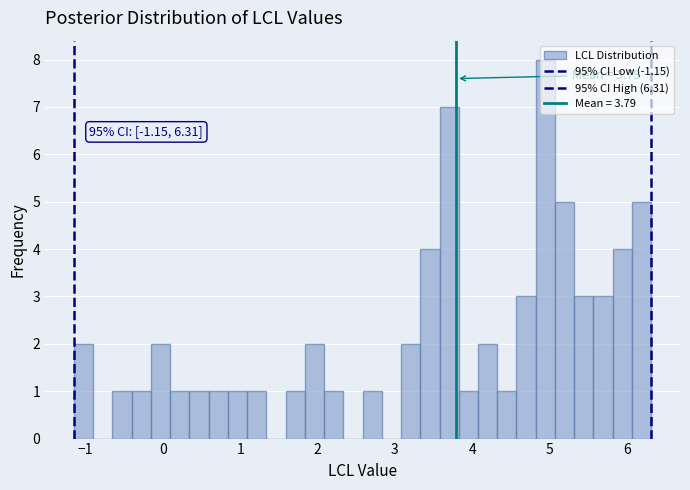

Read against the x-axis, roughly where is the centre of the tallest bar?

4.9